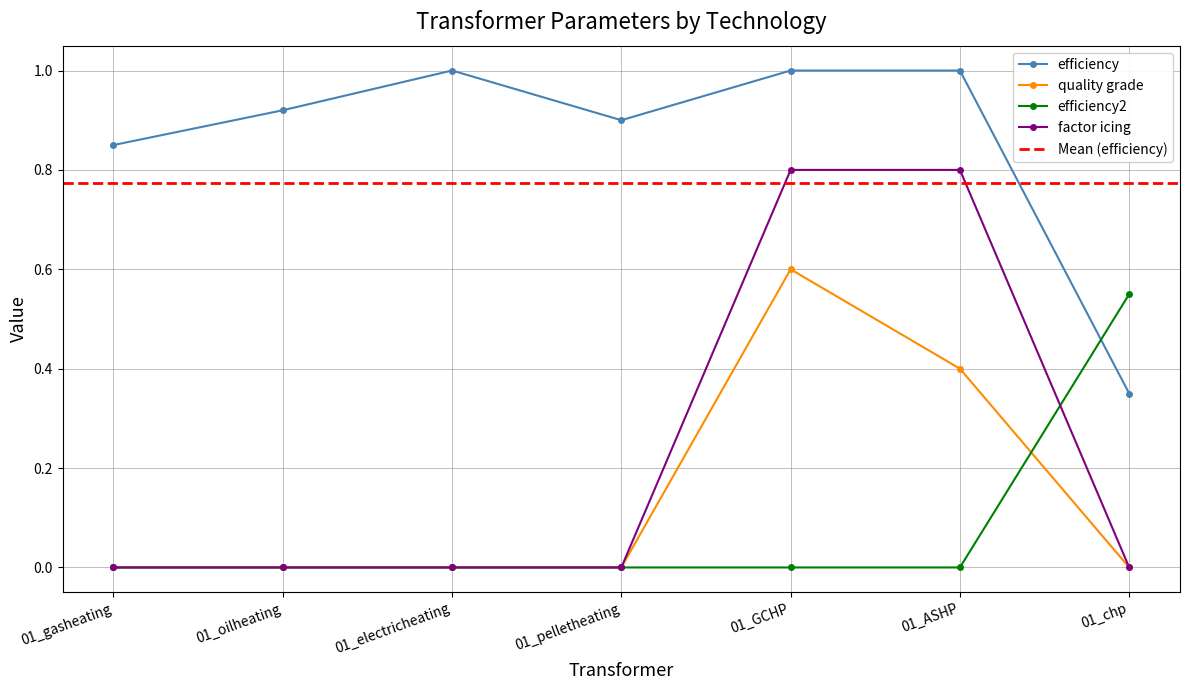

True or false: factor icing has more than 2 interior local peaks.

False